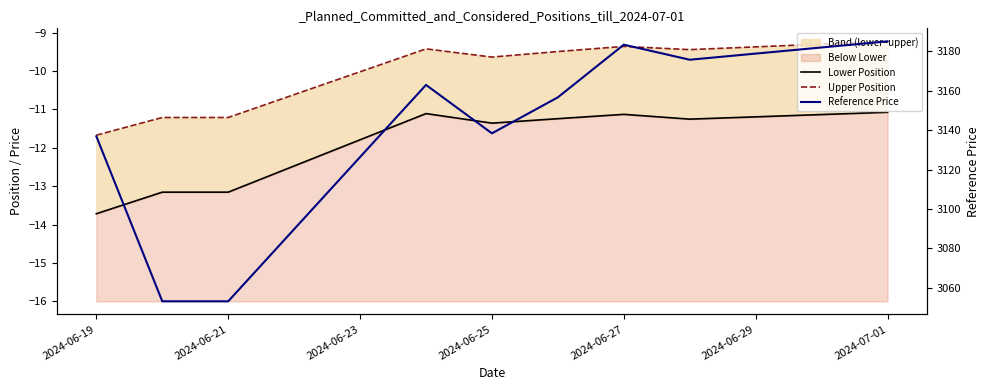

What is the difference between the Upper Position values at 2024-06-29 and 2024-06-21?

1.7